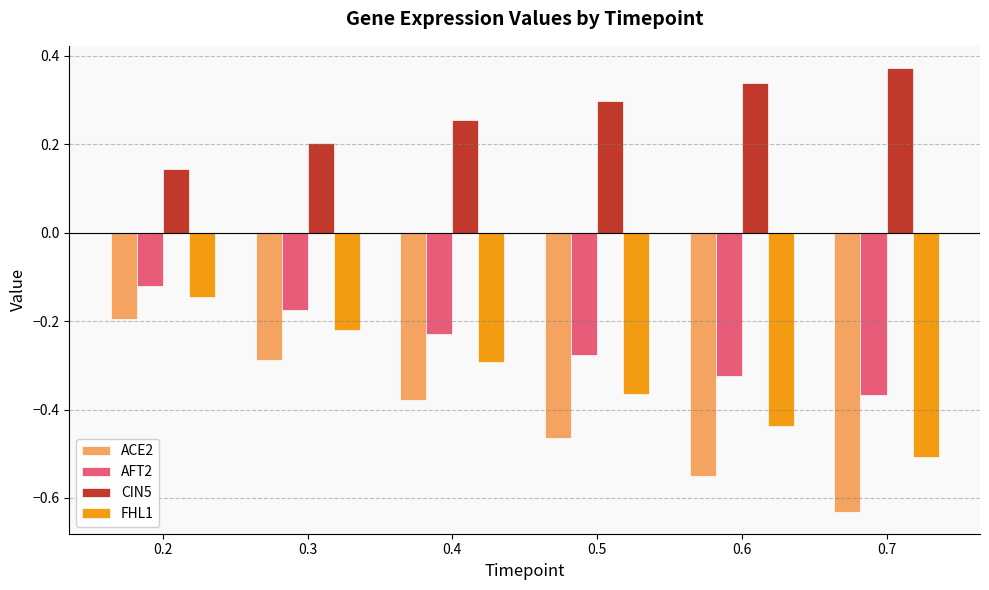

Rank the series at 0.6 from lowest to highest value.

ACE2, FHL1, AFT2, CIN5